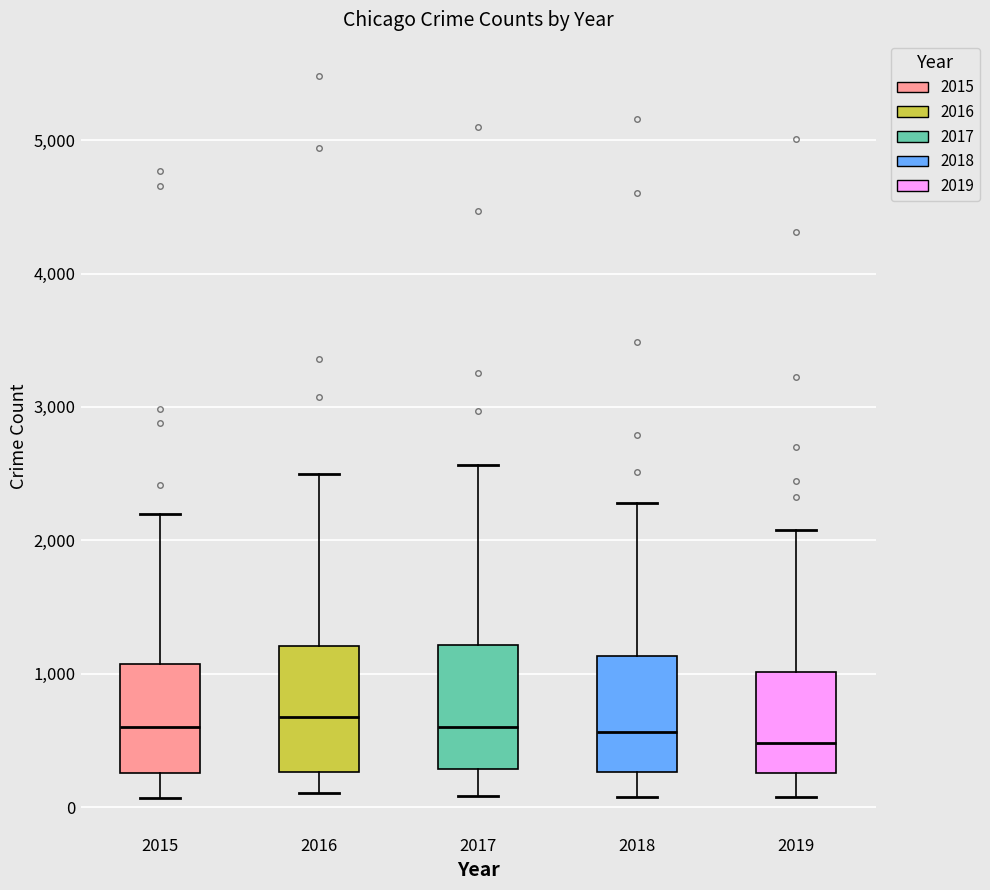

Reading left to right, transcribe this box plot: for each box, give where its median line is, the range the box spans, and where its two whiskers end, as read against the y-axis. The values are not printed on the chart, so give them approximately, as read against the axis.

2015: median 600, box 300 to 1100, whiskers 100 to 2200
2016: median 700, box 300 to 1200, whiskers 100 to 2500
2017: median 600, box 300 to 1200, whiskers 100 to 2600
2018: median 600, box 300 to 1100, whiskers 100 to 2300
2019: median 500, box 300 to 1000, whiskers 100 to 2100